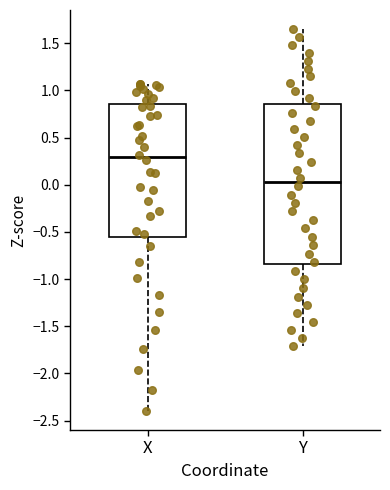

Which box has the highest median line?

X